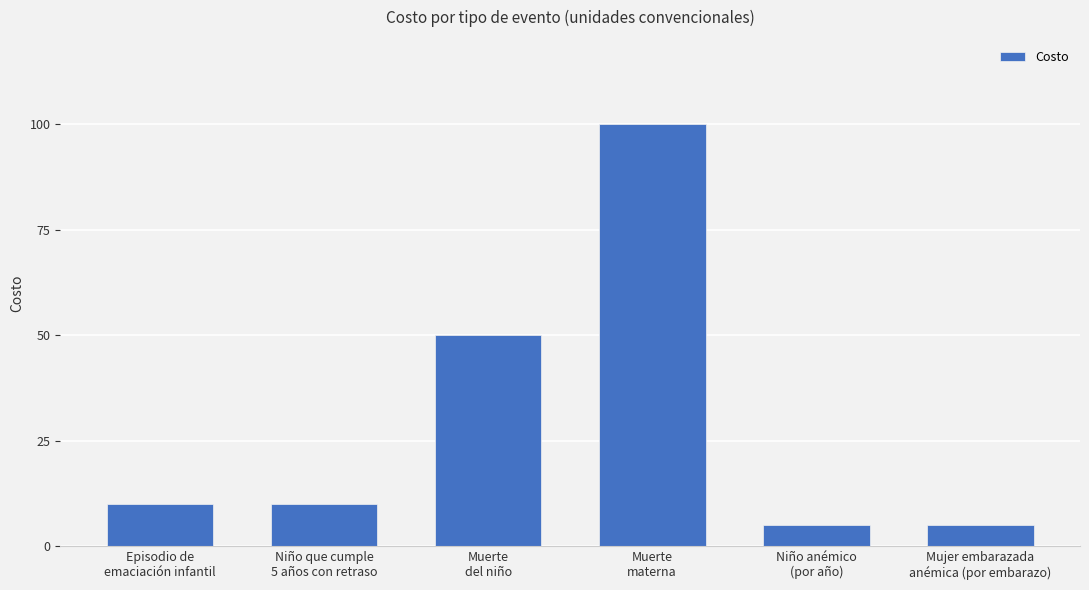

What is the value of the 4th bar from the left?

100